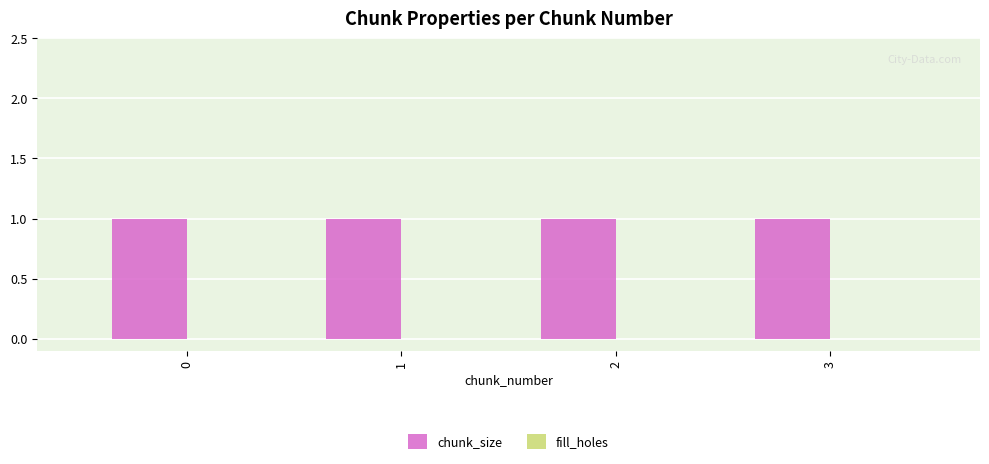

The fill_holes series shows 0 at 2. True or false?

True